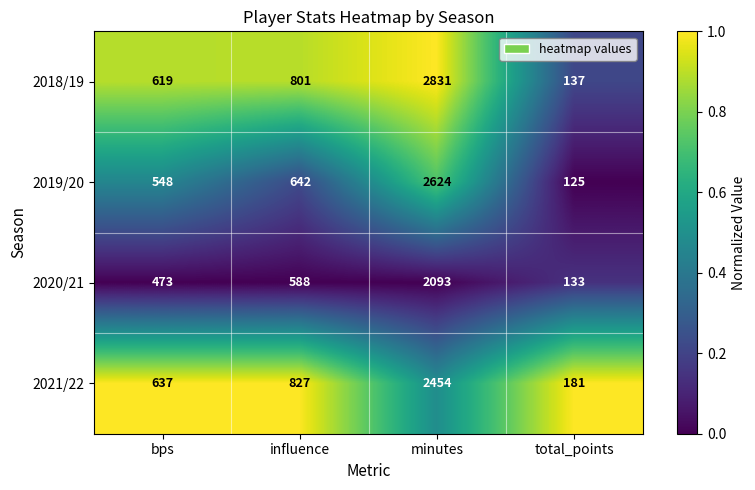

Is it true that 2019/20 equals 125 at total_points?

True